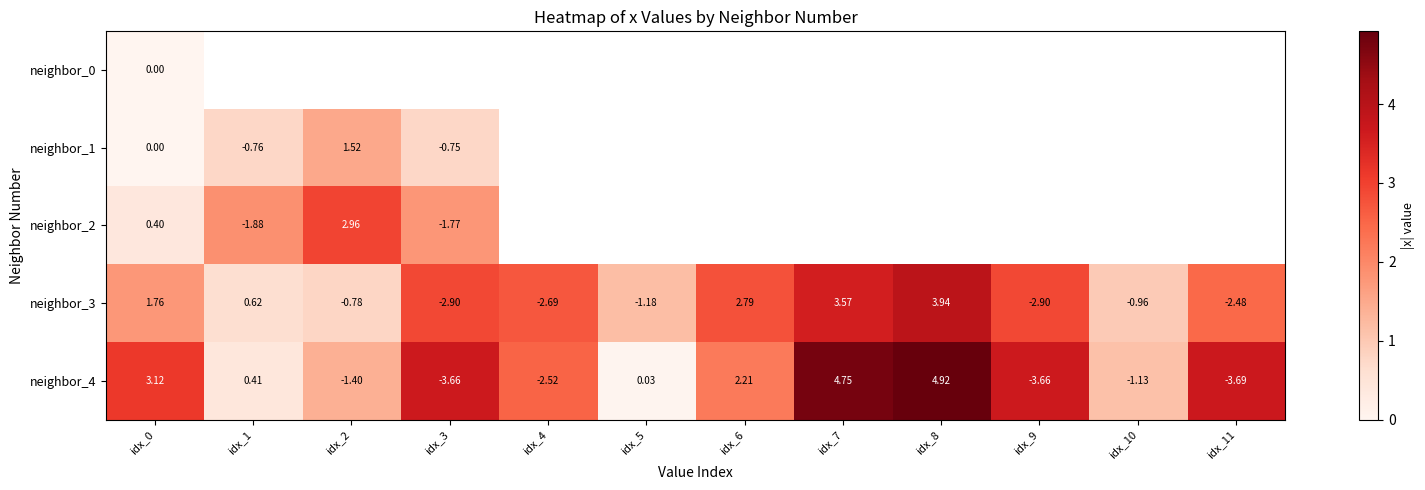

What is the sum of all neighbor_3 values?

26.6